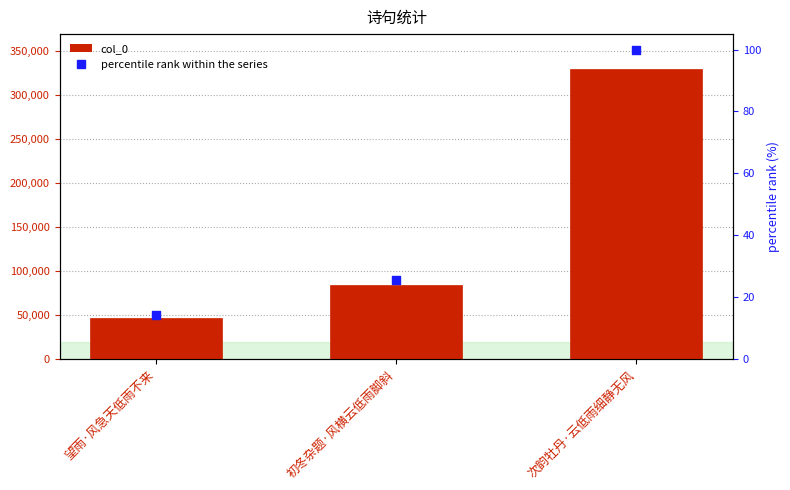

What is the total value across all series at 次韵牡丹·云低雨细静无风?

330114.0